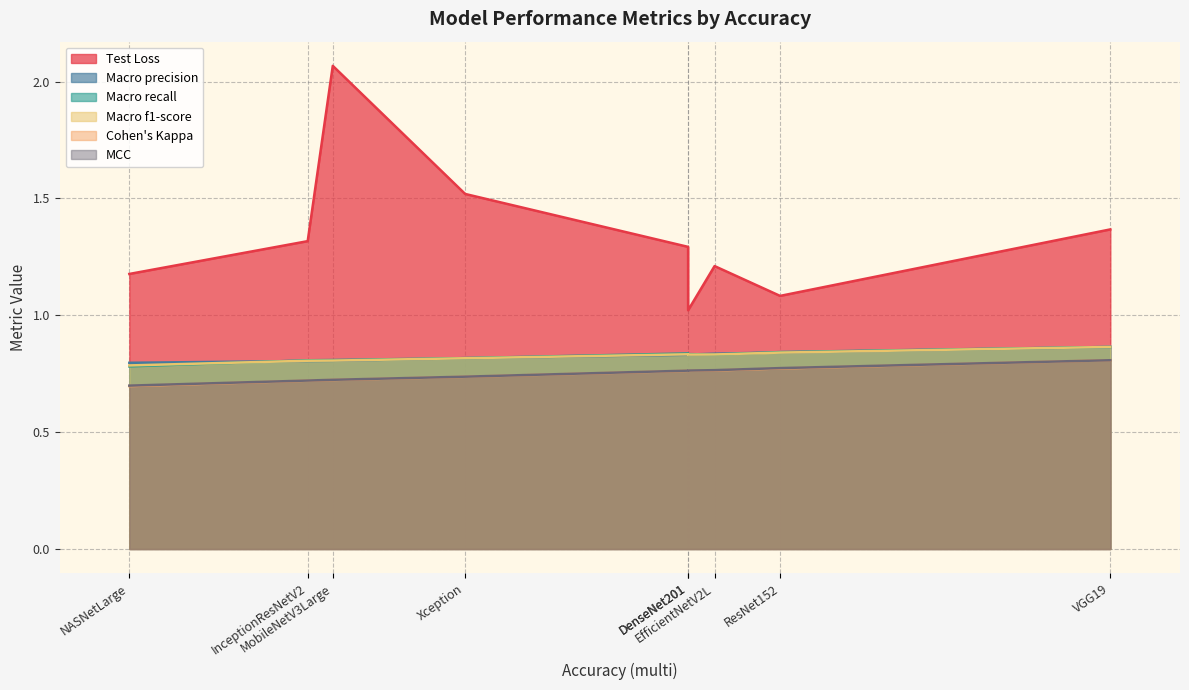

What is the lowest value of the Cohen's Kappa series?

0.7